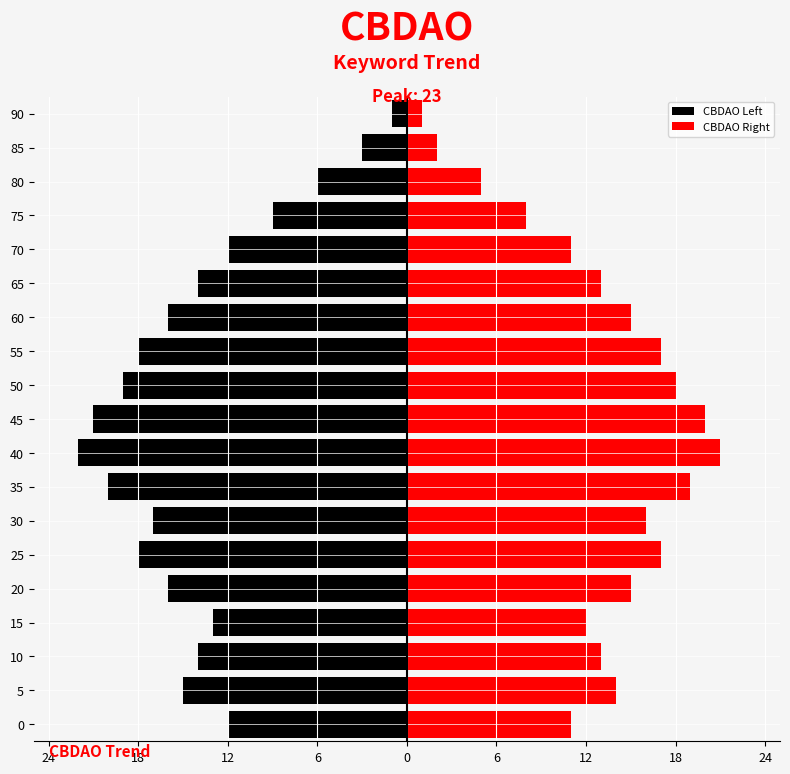

What are all the series names shown in the legend?

CBDAO Left, CBDAO Right